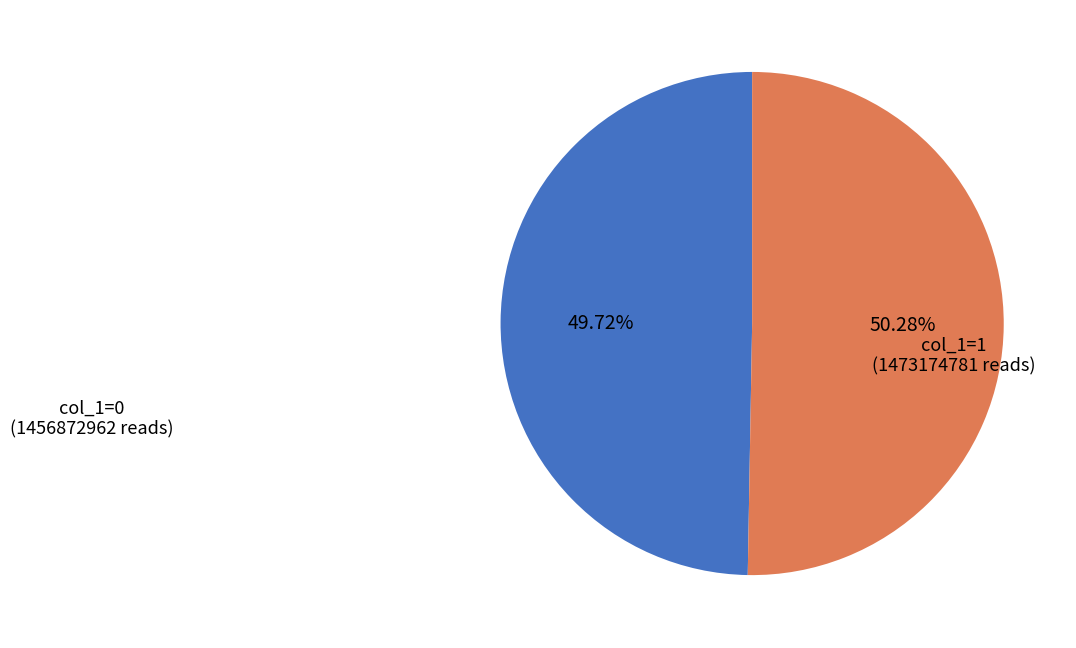

To the nearest percent, what is the average slice percentage?

50%